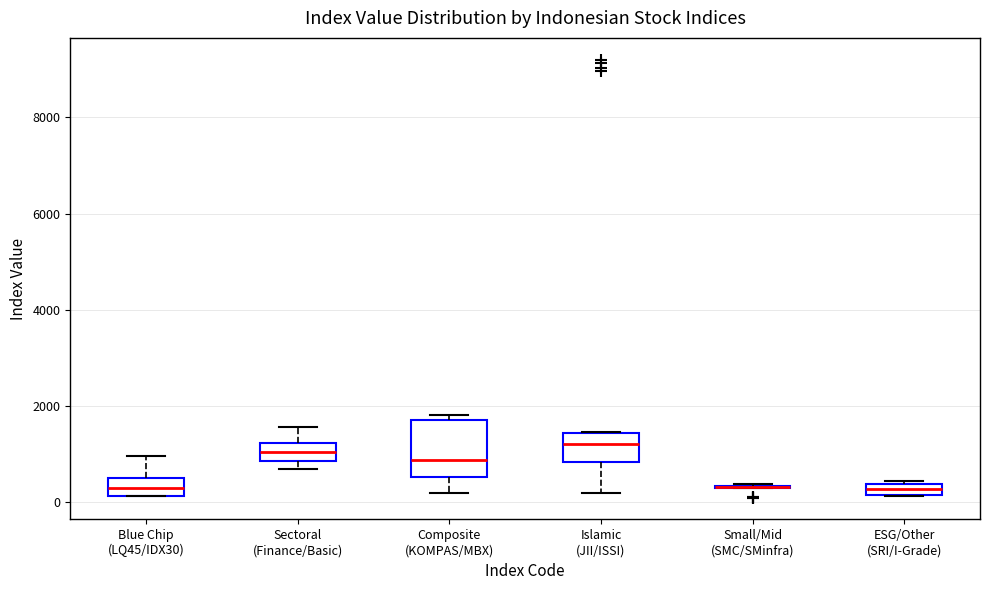

Which box is the tallest, from its lower edge to its upper edge?

Composite (KOMPAS/MBX)